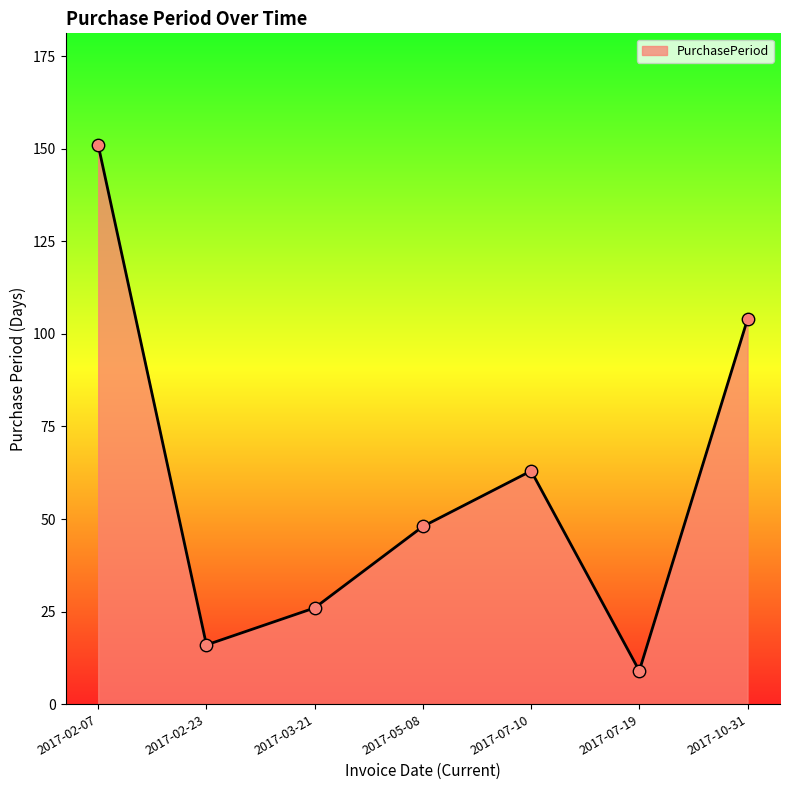

What is the change in value from 2017-02-23 to 2017-07-10?

+47